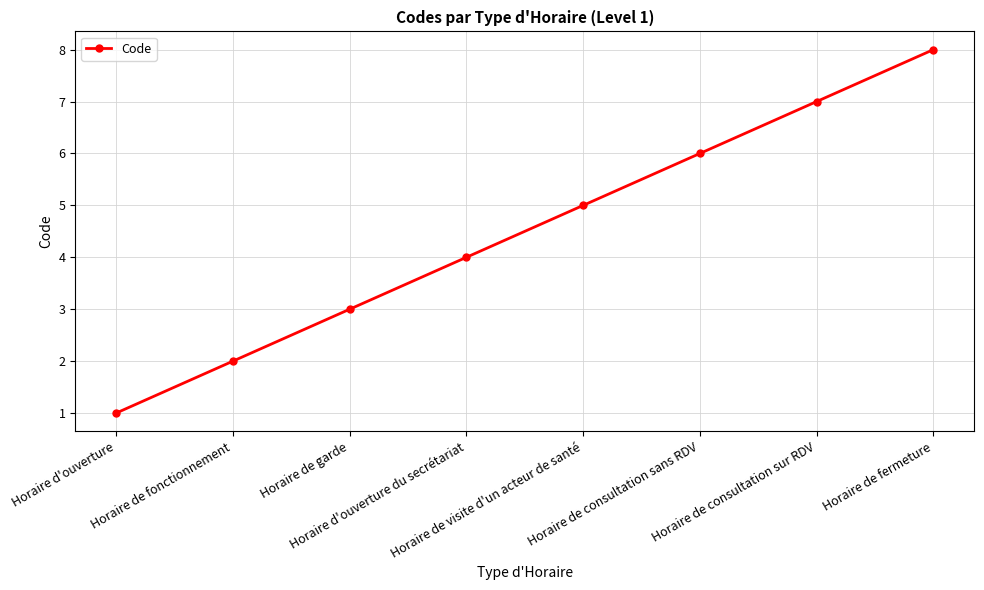

What is the sum of the values at Horaire de fermeture and Horaire d'ouverture?

9